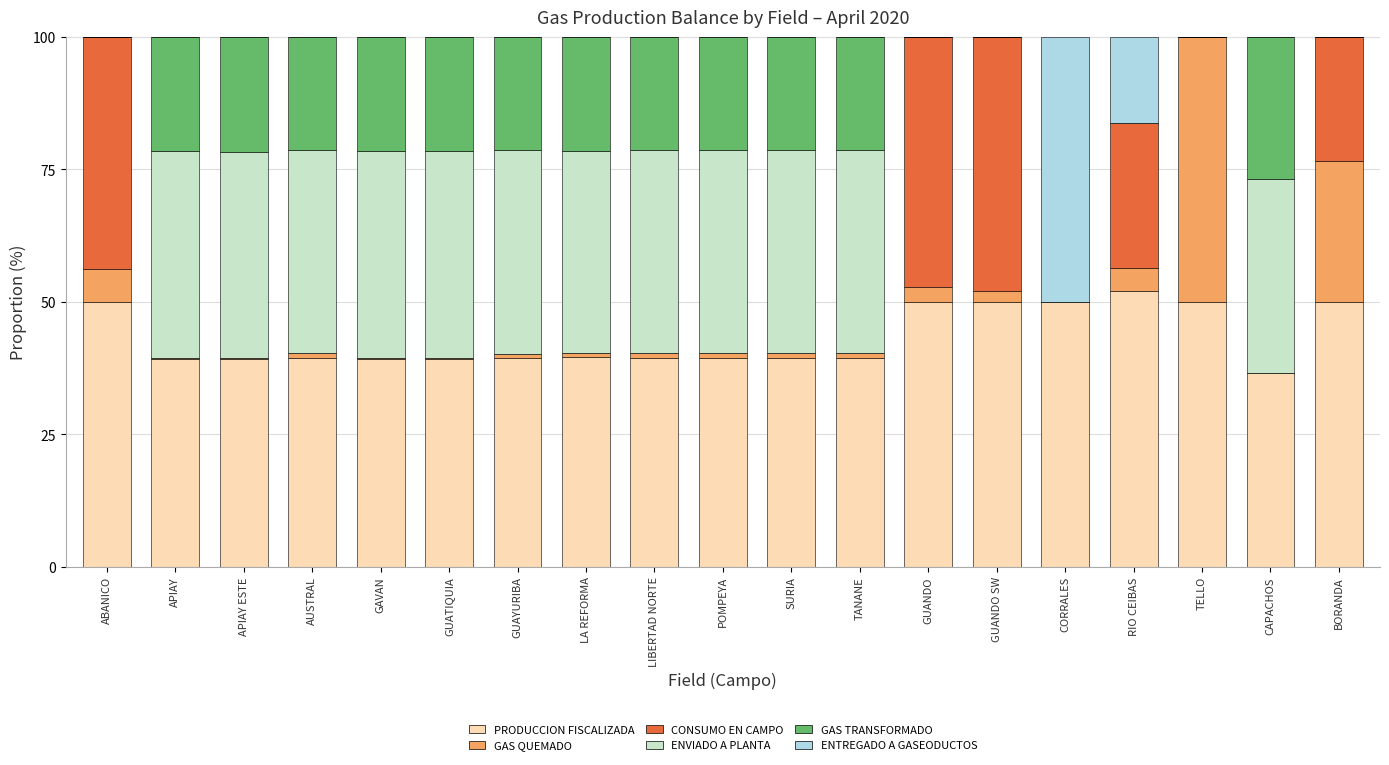

What are all the series names shown in the legend?

PRODUCCION FISCALIZADA, GAS QUEMADO, CONSUMO EN CAMPO, ENVIADO A PLANTA, GAS TRANSFORMADO, ENTREGADO A GASEODUCTOS